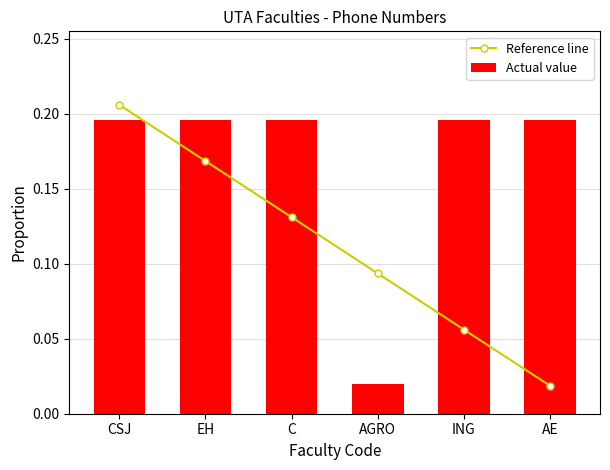

What are all the series names shown in the legend?

Reference line, Actual value